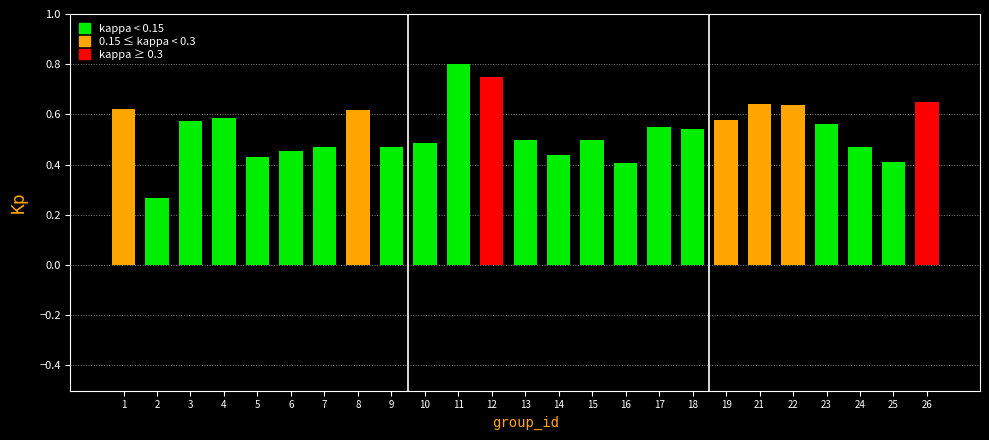

Between 5 and 22, which is larger?

22